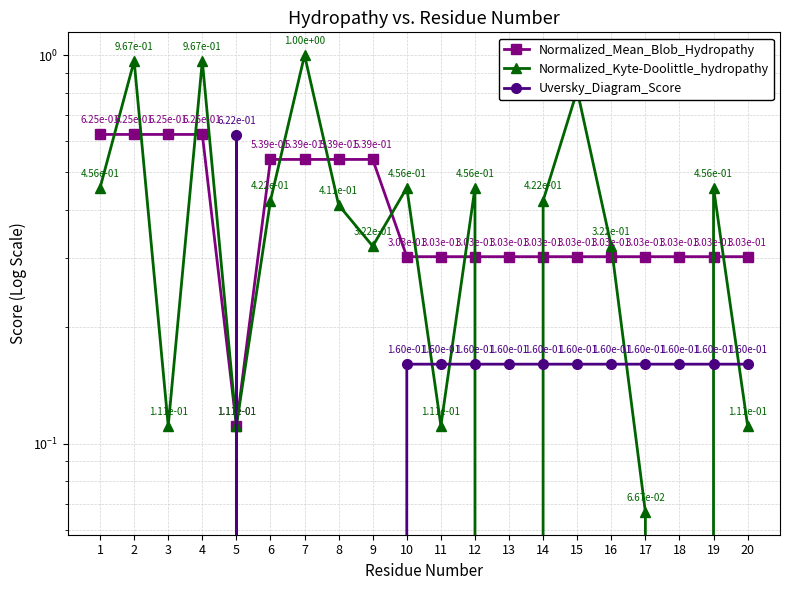

Which series has the widest spread of values?

Normalized_Kyte-Doolittle_hydropathy